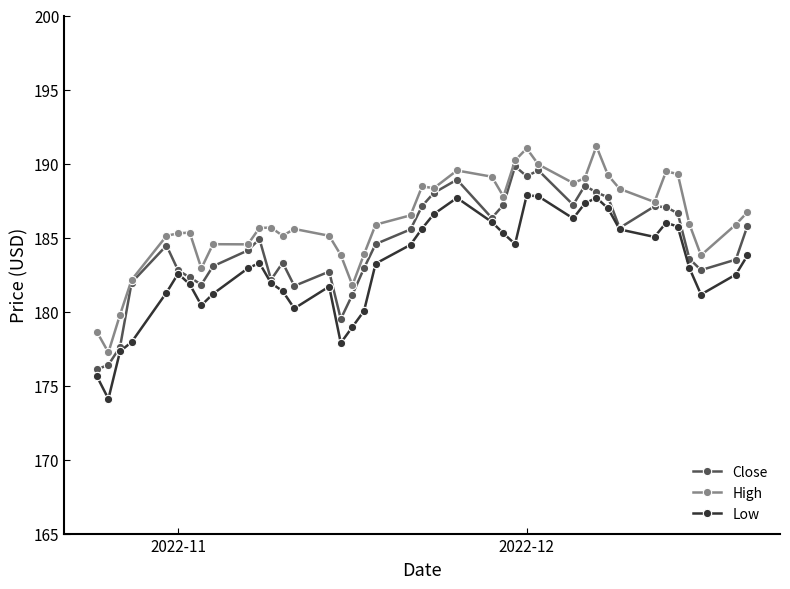

Which series has the largest total across all categories?

High